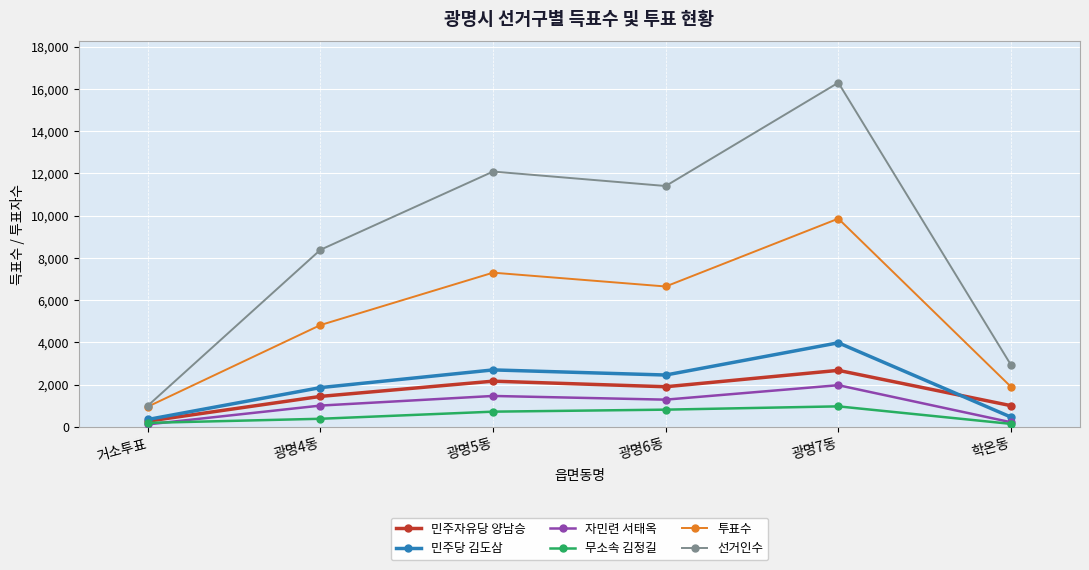

List the labels in order of 투표수 value, smallest first.

거소투표, 학온동, 광명4동, 광명6동, 광명5동, 광명7동